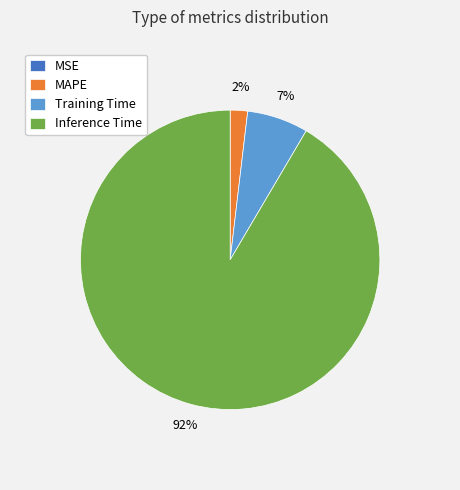

Is Inference Time the majority of the pie?

Yes